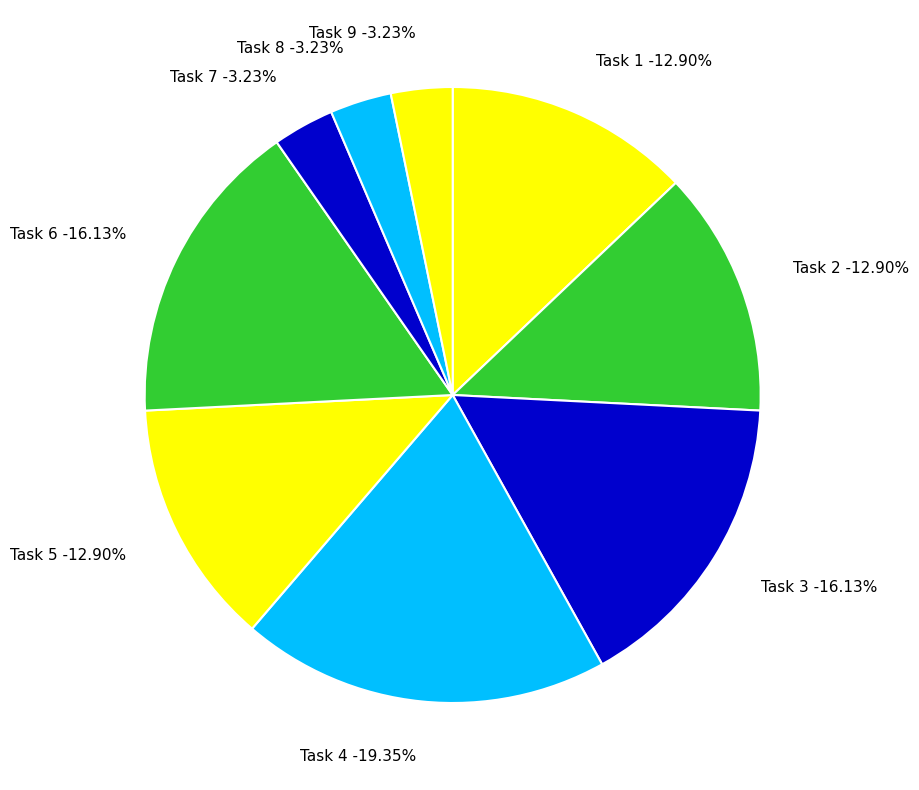

True or false: Task 9 accounts for 1% of the total.

False